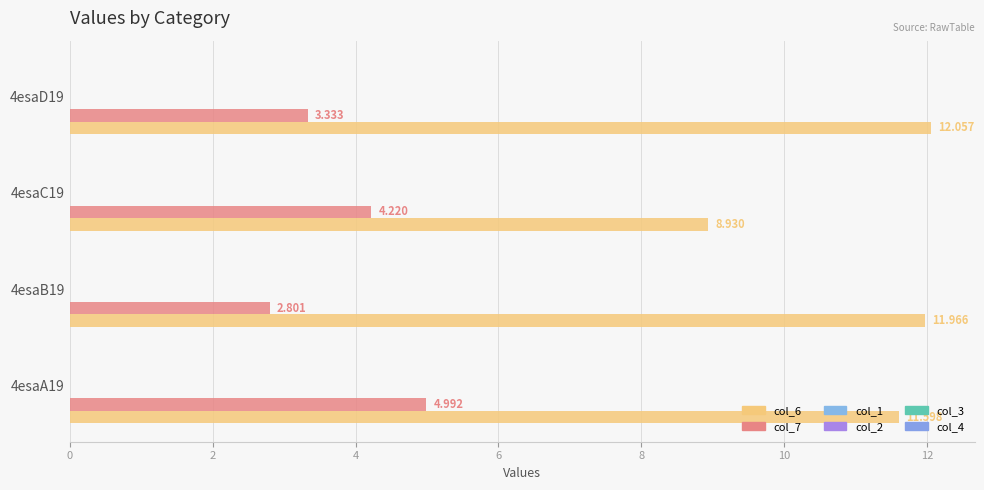

Which series has the widest spread of values?

col_6